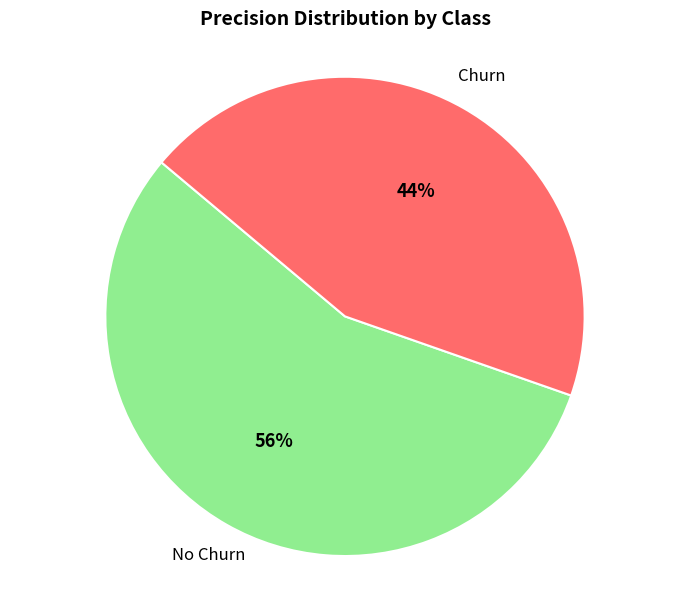

To the nearest percent, what is the average slice percentage?

50%